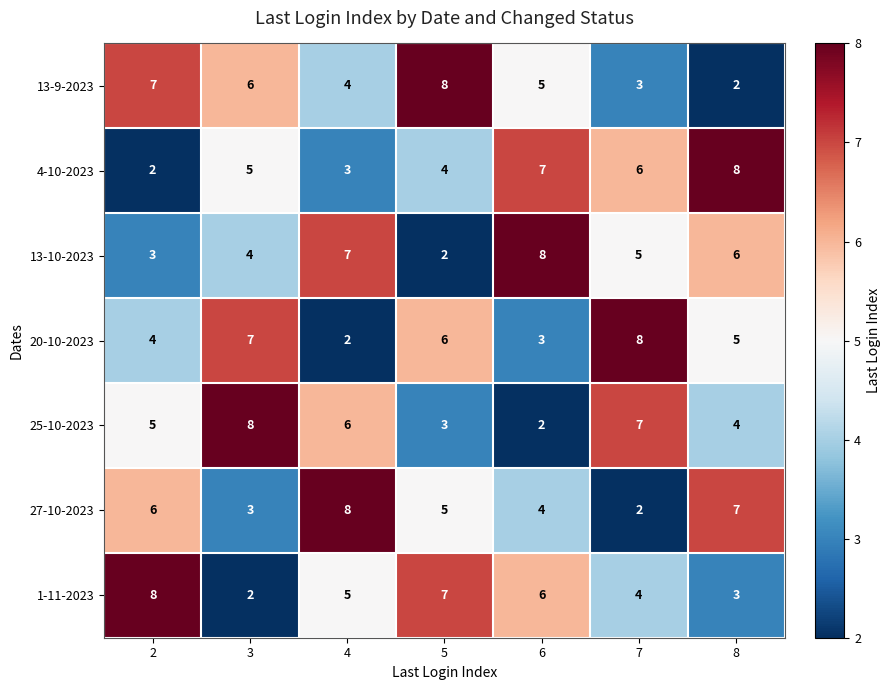

The 13-10-2023 series shows 8 at 7. True or false?

False